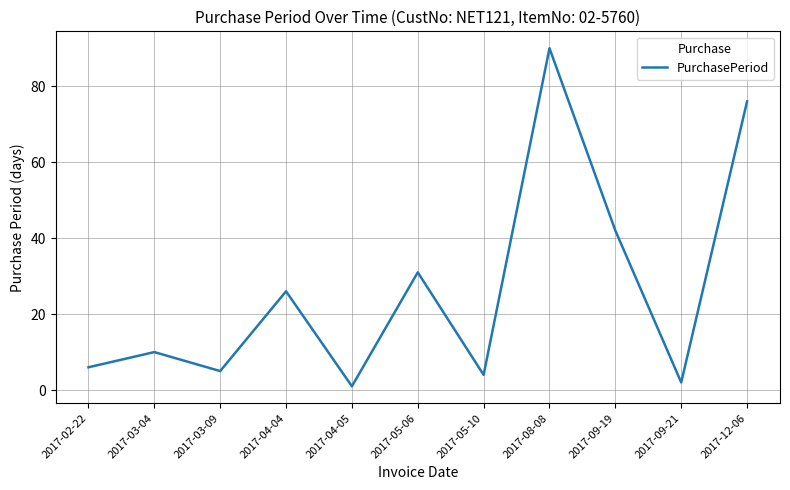

Which label corresponds to the largest value in the chart?

2017-08-08